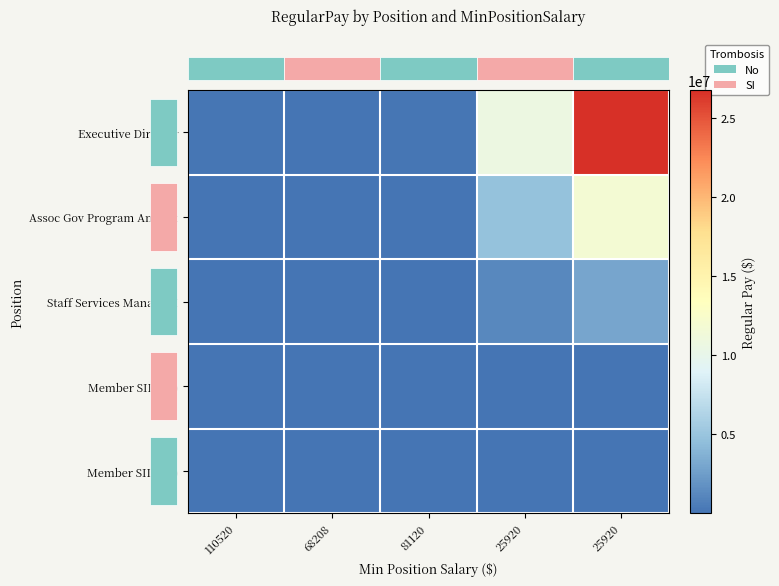

Reading left to right, what are all the values shown in this chart?

row_0: 110520=115710.0	68208=81348.9	81120=151005.0	25920=10722614.3	25920=26789179.2
row_1: 110520=28038.8	68208=76751.0	81120=69022.3	25920=4720247.9	25920=11789107.1
row_2: 110520=8940.7	68208=11529.4	81120=38409.0	25920=1184041.9	25920=2954343.5
row_3: 110520=50.9	68208=51.3	81120=52.6	25920=500.0	25920=550.0
row_4: 110520=20.1	68208=20.2	81120=20.4	25920=52.0	25920=200.0